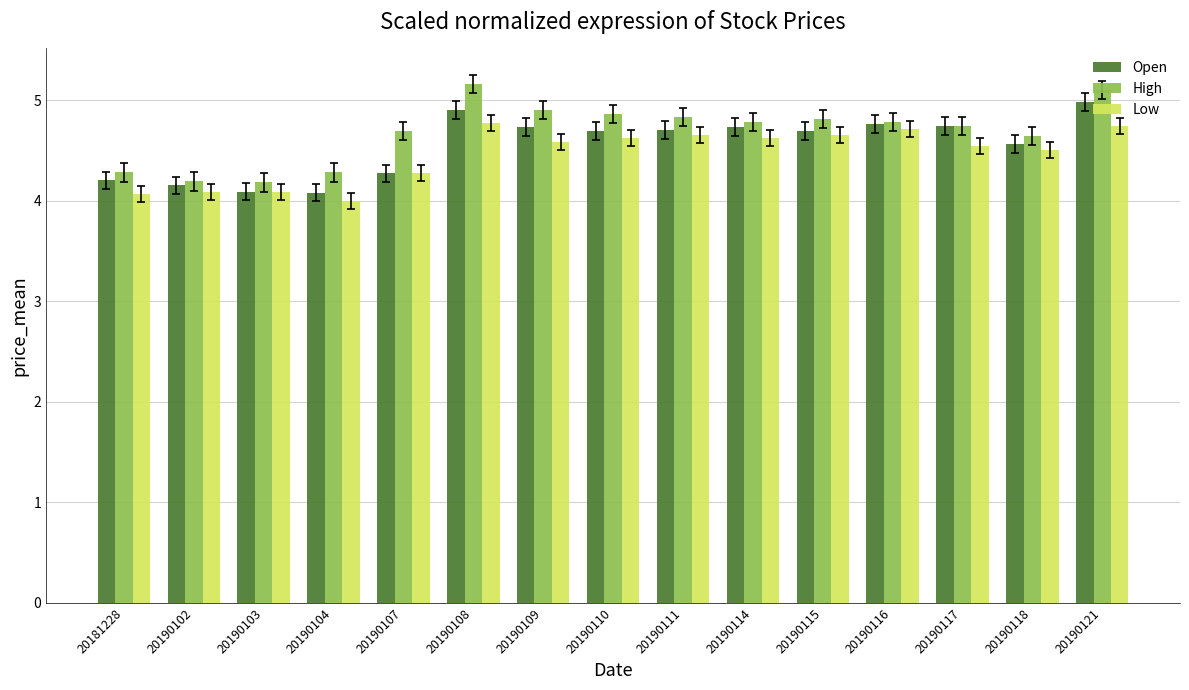

What is the total value across all series at 20190103?

12.4